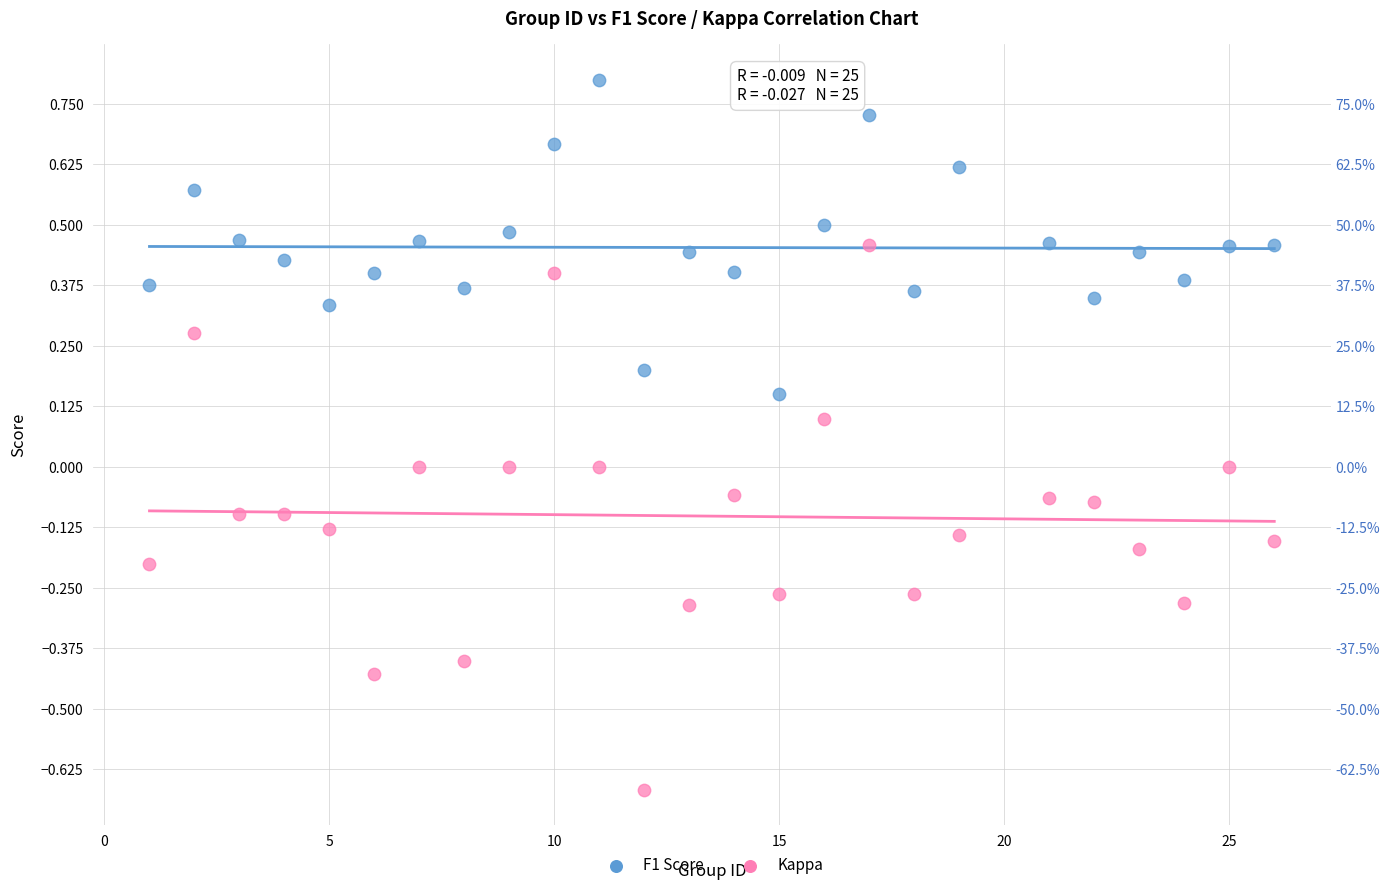

What are all the series names shown in the legend?

F1 Score, Kappa